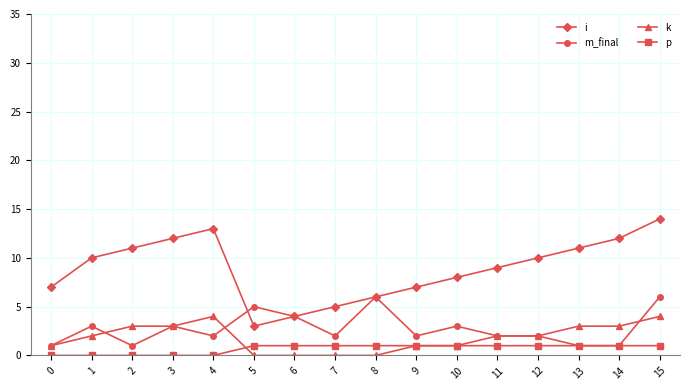

Where is the first local minimum for i?

5